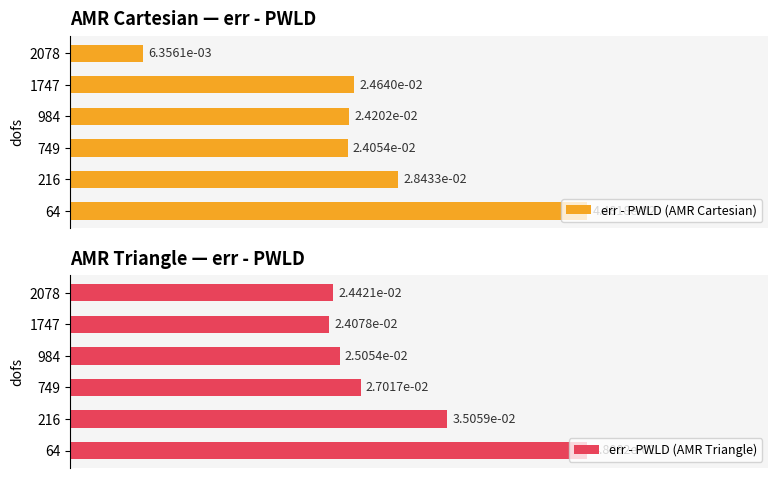

At how many categories does at least one series exceed 0?

6